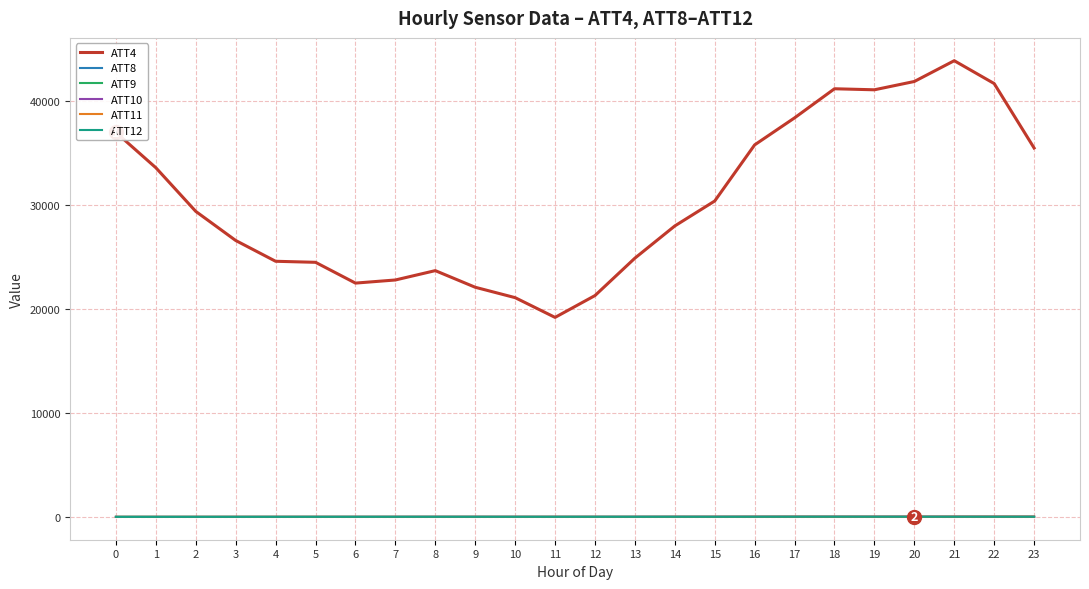

Which series has the largest total across all categories?

ATT4